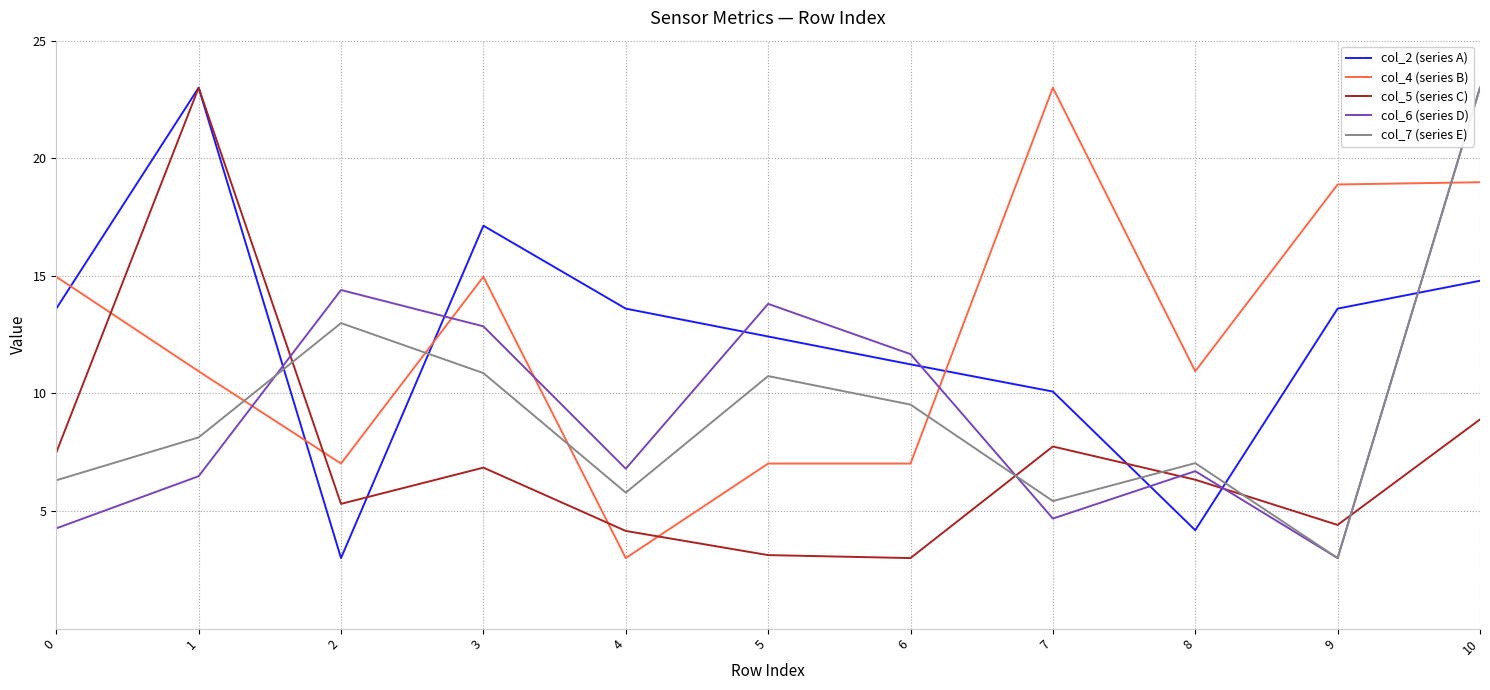

At 4, list the series in order from smallest to largest.

col_4 (series B), col_5 (series C), col_7 (series E), col_6 (series D), col_2 (series A)